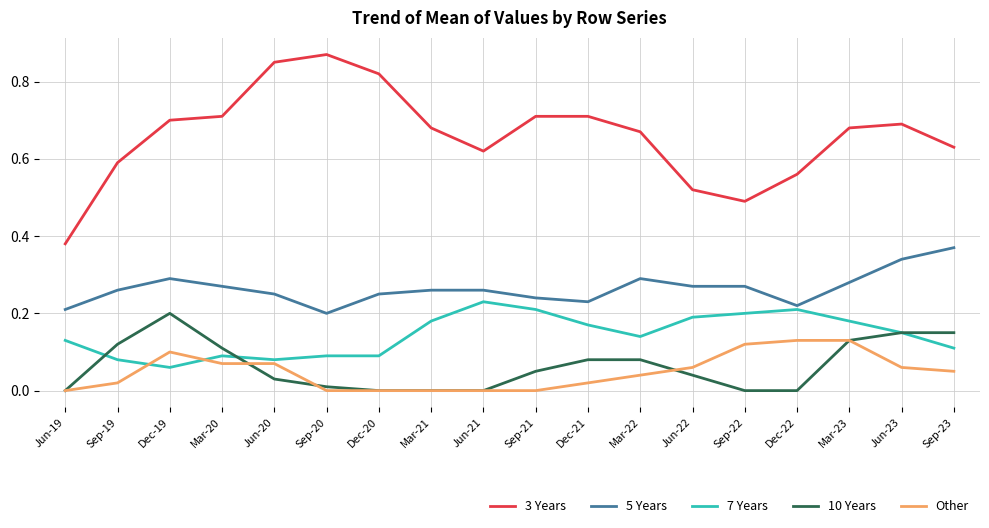

The 7 Years series shows 0.0 at Dec-19. True or false?

False